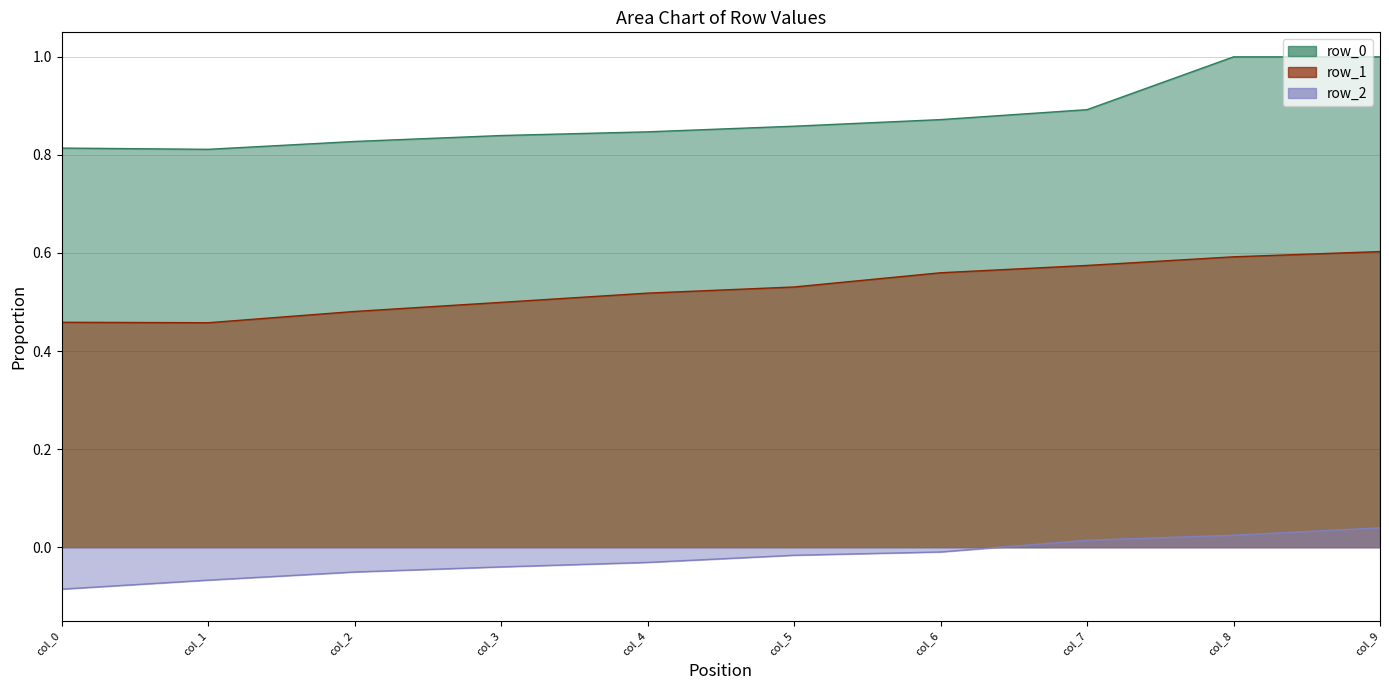

Where is the first local minimum for row_0?

col_1